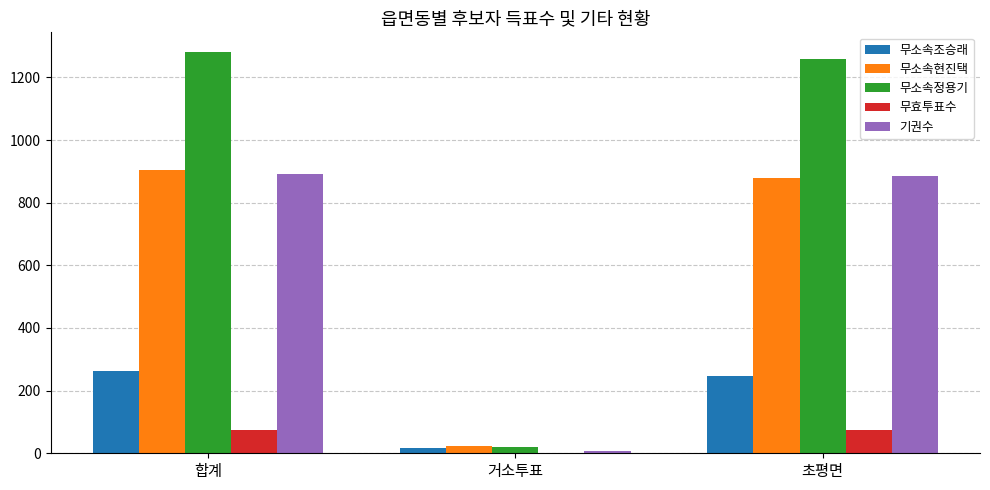

What is the spread (max minus min) of values at 초평면?

1186